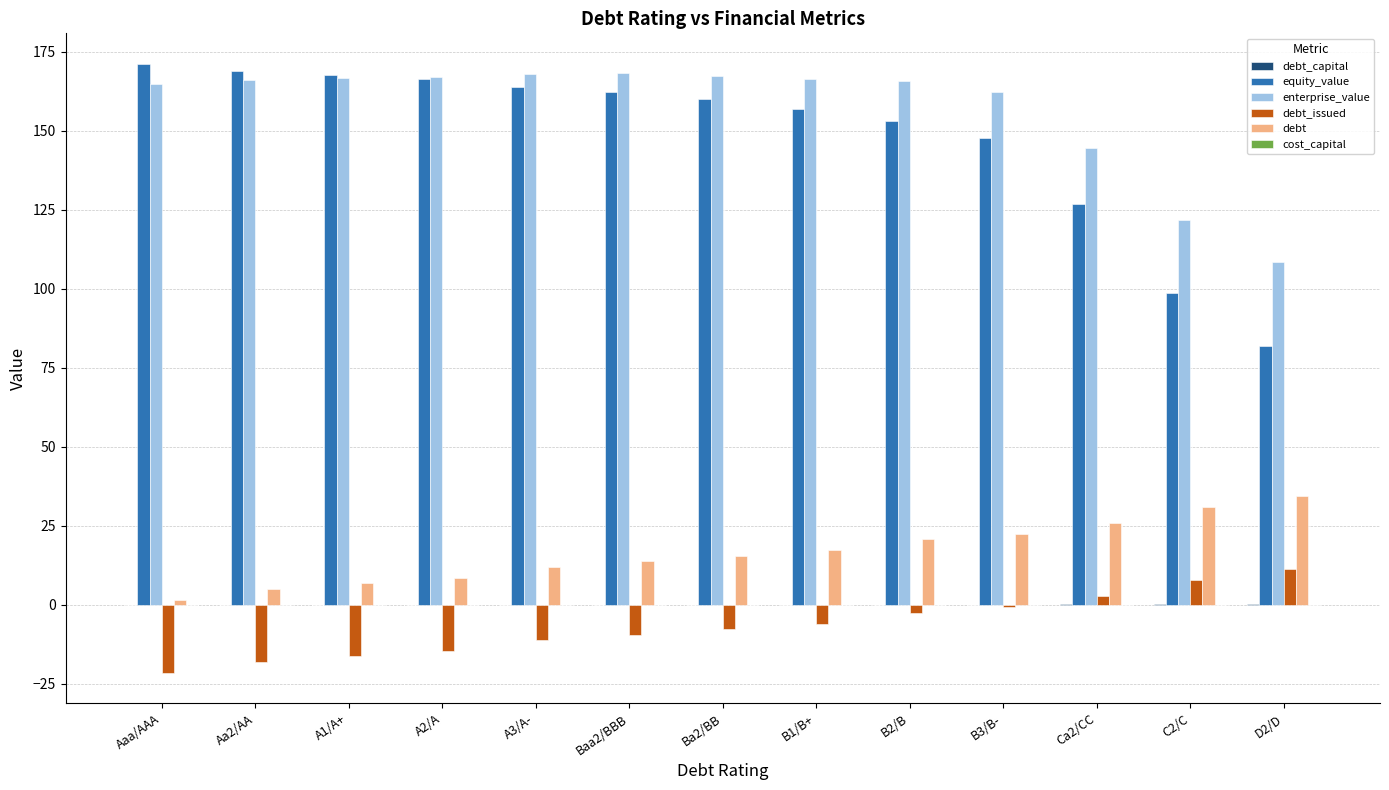

True or false: equity_value has a value of 57.7 at Aa2/AA.

False